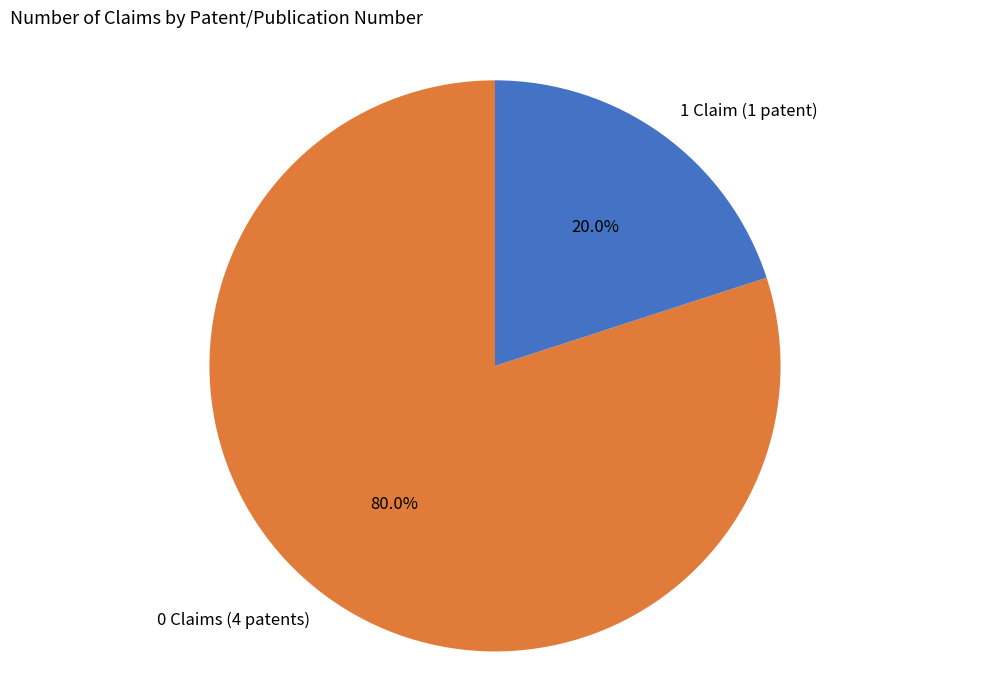

What portion of the pie excludes 0 Claims (4 patents)?

20.0%